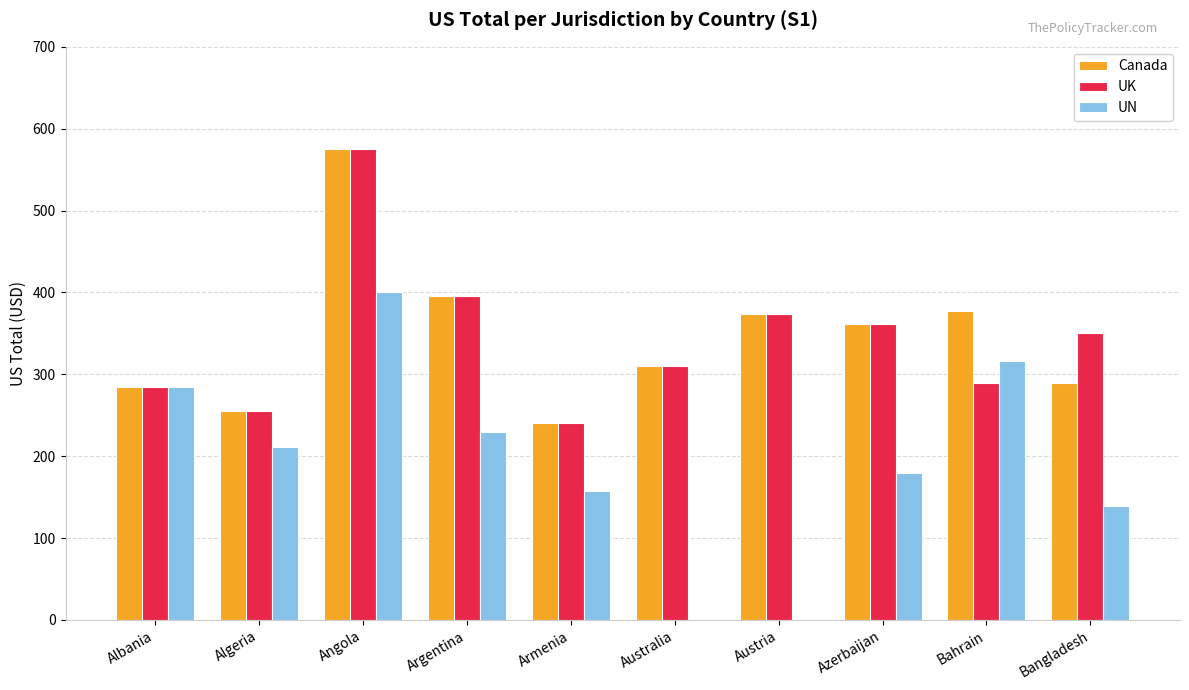

What is the sum of the UK values at Azerbaijan and Australia?

671